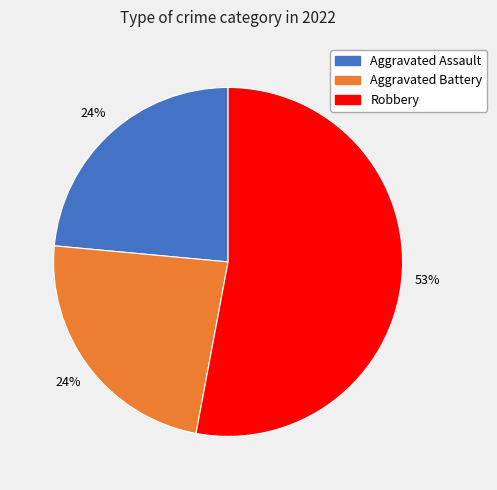

Count the number of slices in the pie.

3